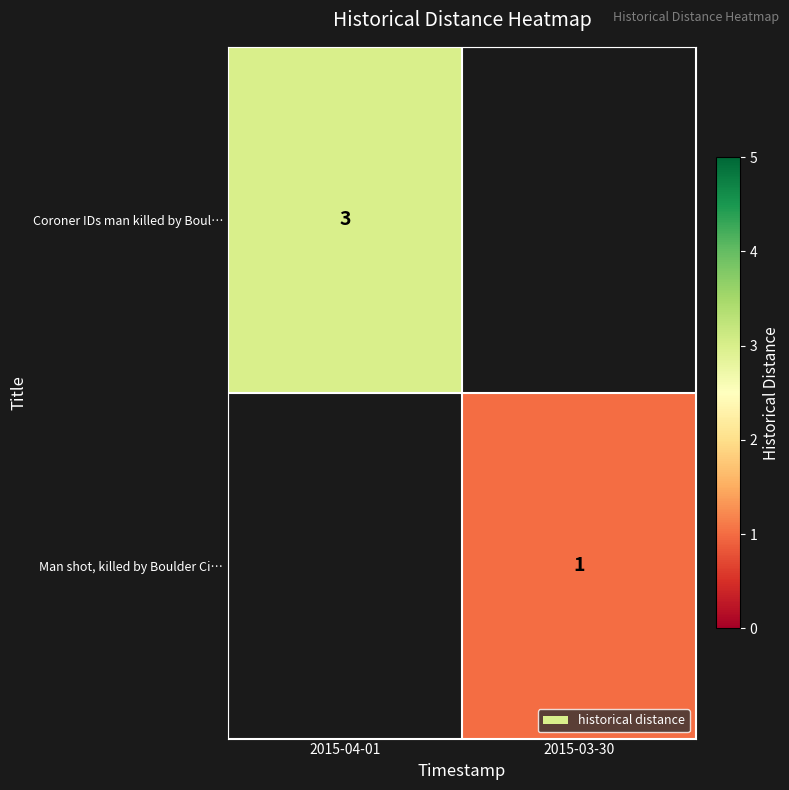

Is it true that Coroner IDs man killed by Boul… equals 3 at 2015-04-01?

True